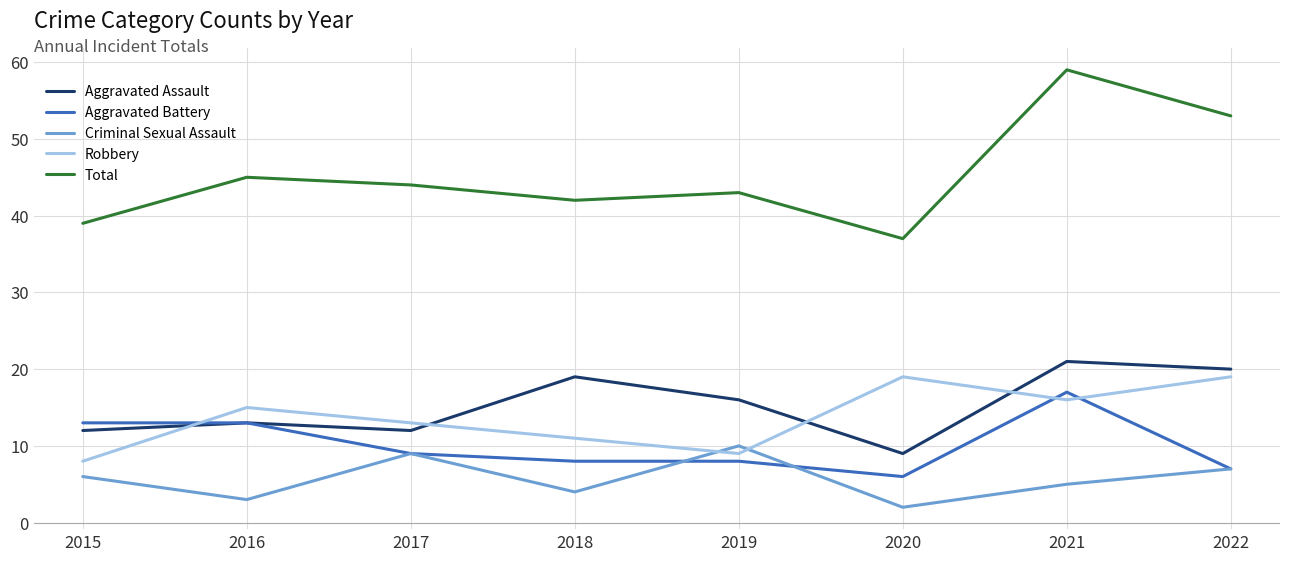

True or false: Aggravated Assault has a value of 9 at 2018.

False